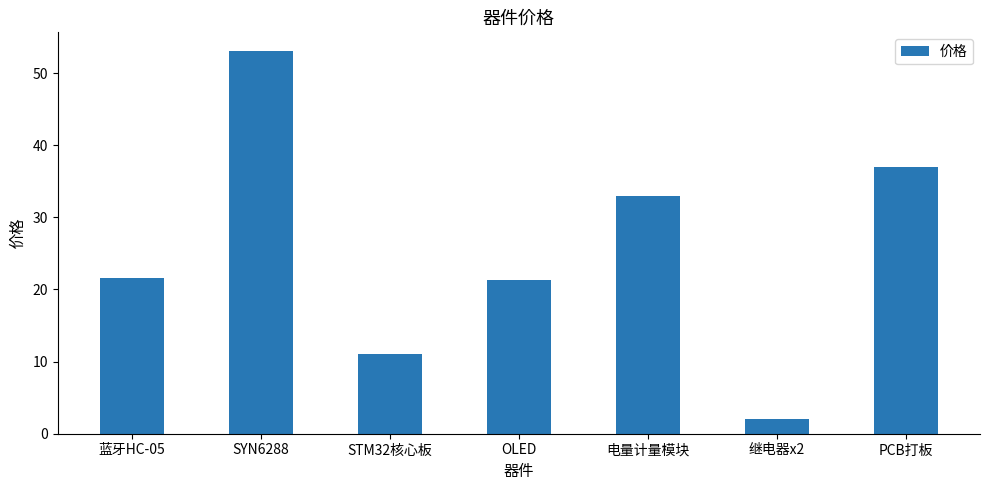

What value does the data have at OLED?

21.3